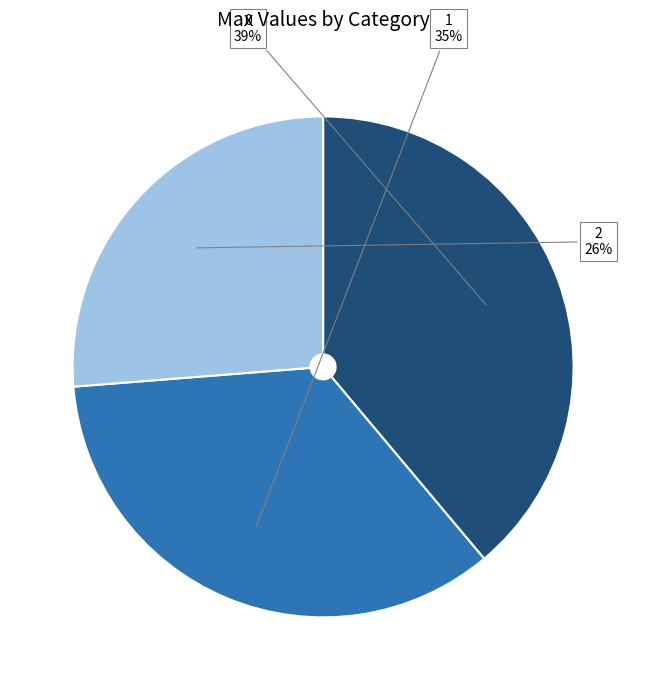

Combined, do 0 and 1 account for over 50%?

Yes